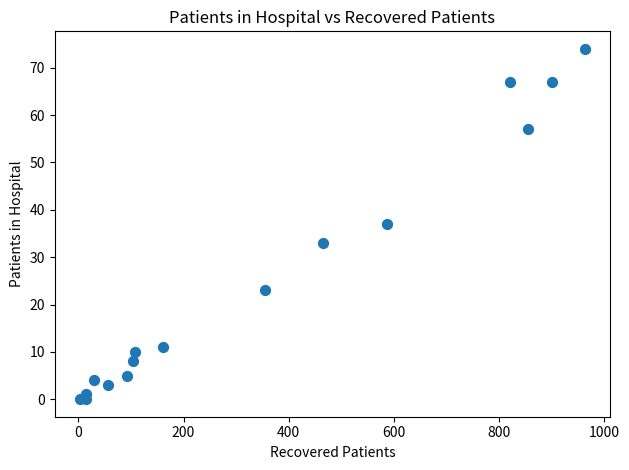

What is the range of X values (max minus min)?

961